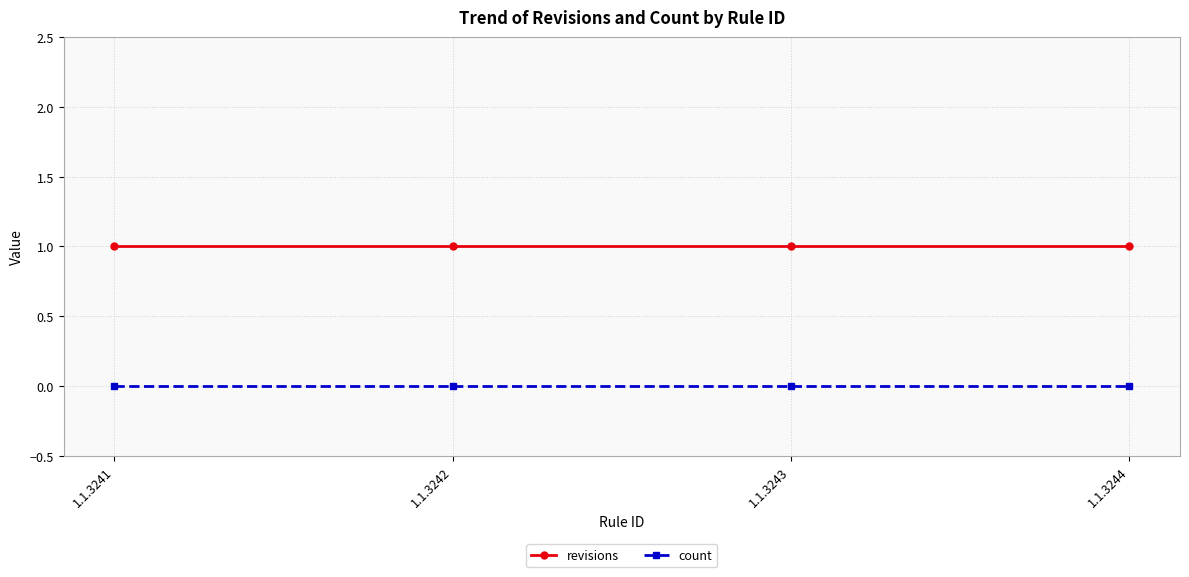

Rank the series by their average value, from highest to lowest.

revisions, count